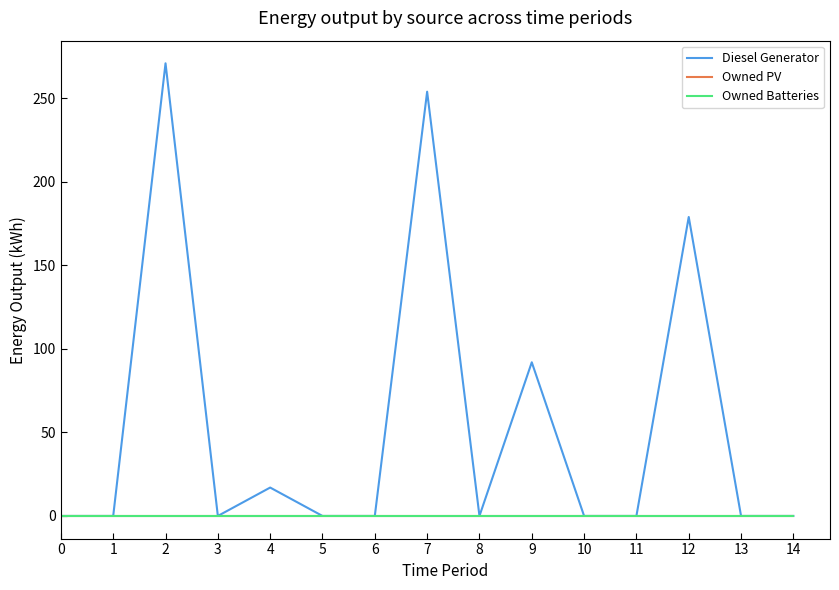

Is this an area chart (filled region under the line)?

No